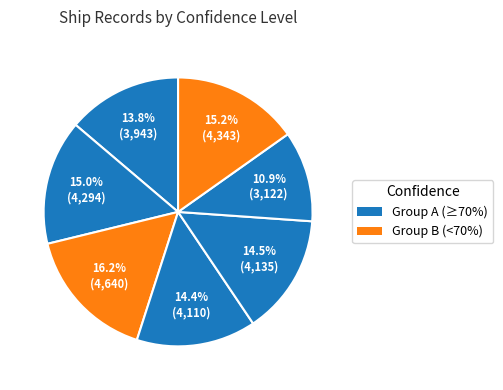

Count the number of slices in the pie.

7